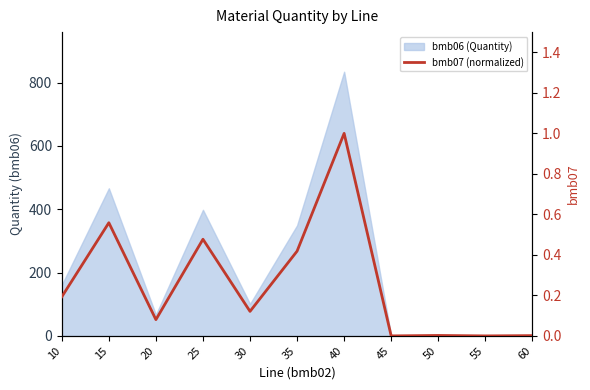

Reading left to right, what are all the values shown in this chart?

0.2	0.6	0.1	0.5	0.1	0.4	1.0	0.0	0.0	0.0	0.0